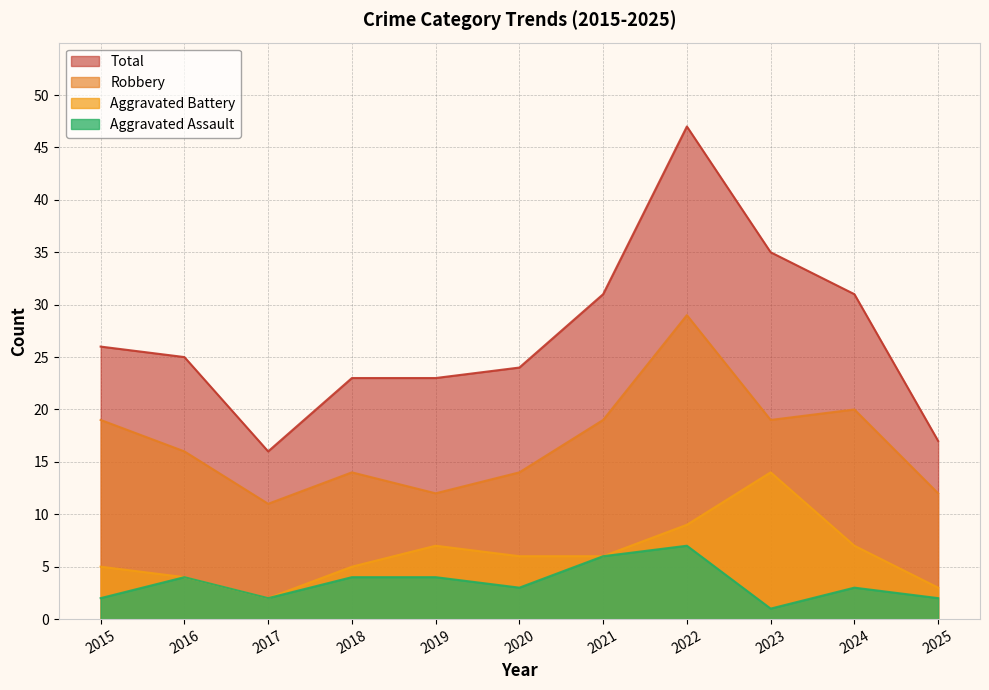

Does the chart have visible grid lines?

Yes